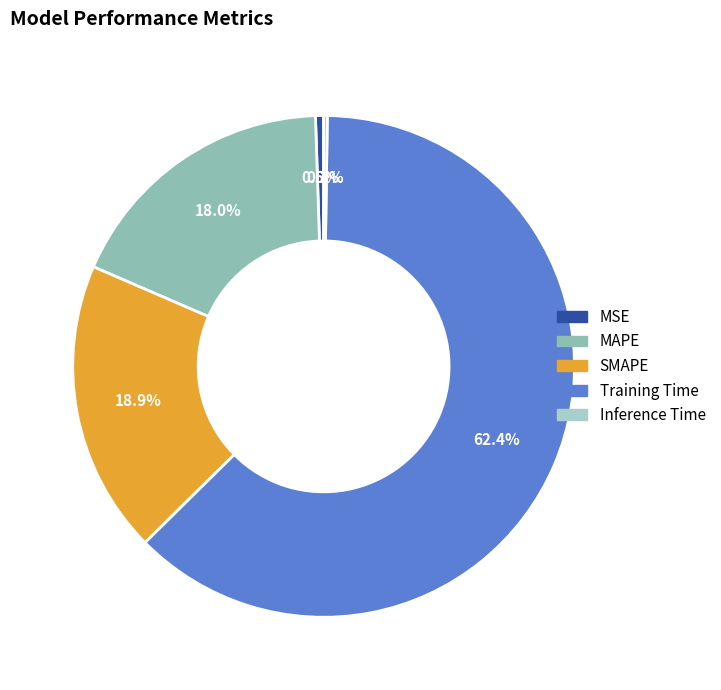

What is the smallest slice in the pie chart?

Inference Time